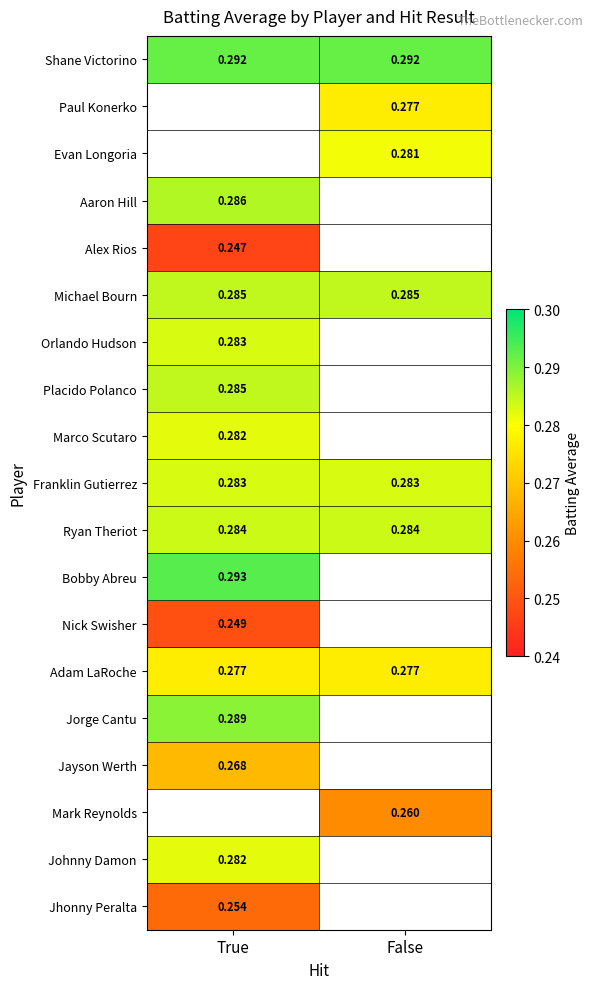

Between True and False, which series saw the biggest shift?

Shane Victorino